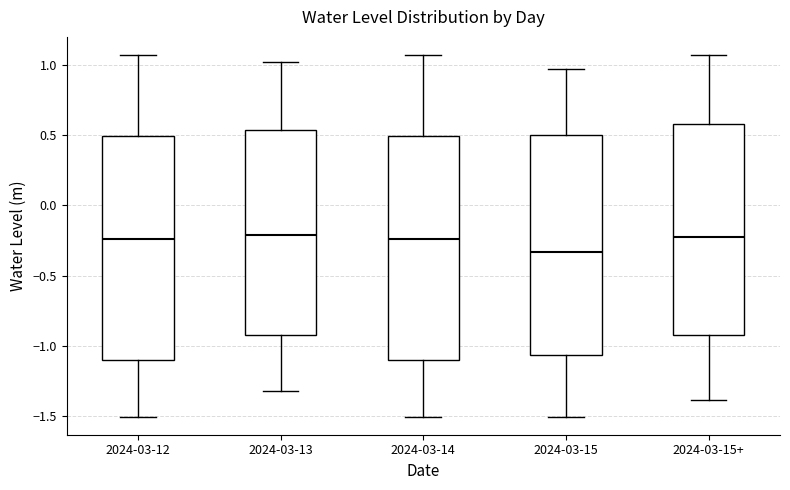

Reading left to right, transcribe this box plot: for each box, give where its median line is, the range the box spans, and where its two whiskers end, as read against the y-axis. The values are not printed on the chart, so give them approximately, as read against the axis.

2024-03-12: median -0.25, box -1.10 to 0.50, whiskers -1.50 to 1.05
2024-03-13: median -0.20, box -0.90 to 0.55, whiskers -1.30 to 1.00
2024-03-14: median -0.25, box -1.10 to 0.50, whiskers -1.50 to 1.05
2024-03-15: median -0.35, box -1.05 to 0.50, whiskers -1.50 to 0.95
2024-03-15+: median -0.20, box -0.90 to 0.60, whiskers -1.40 to 1.05